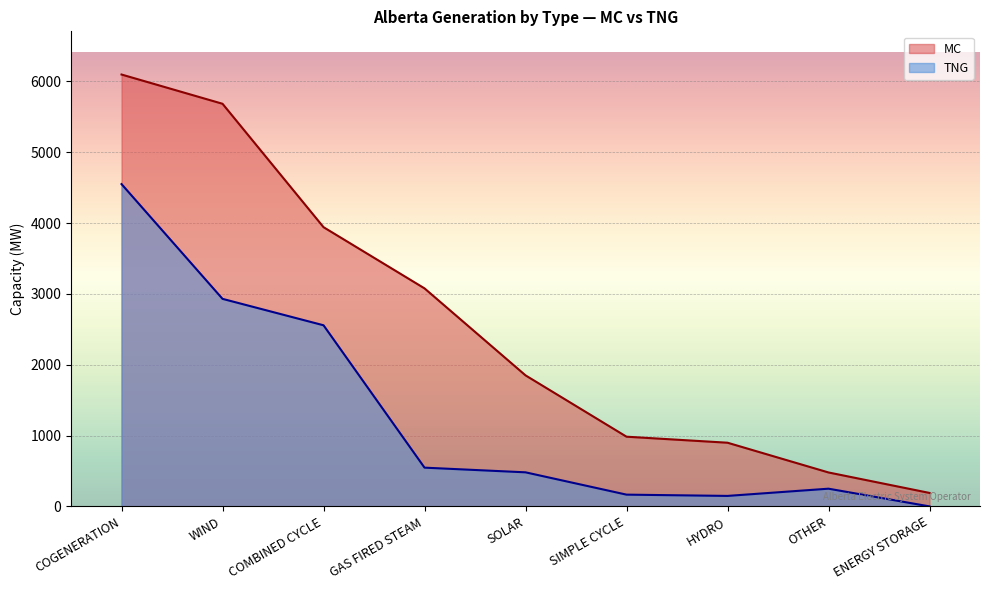

What are all the series names shown in the legend?

MC, TNG